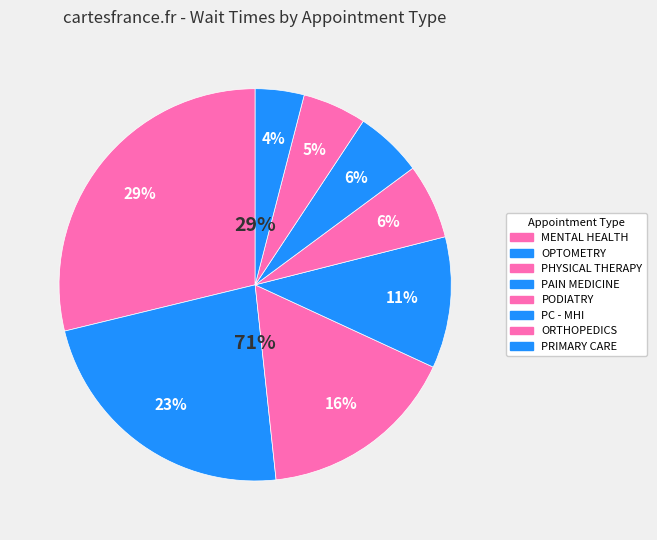

To the nearest percent, what is the combined percentage of PAIN MEDICINE and OPTOMETRY?

34%